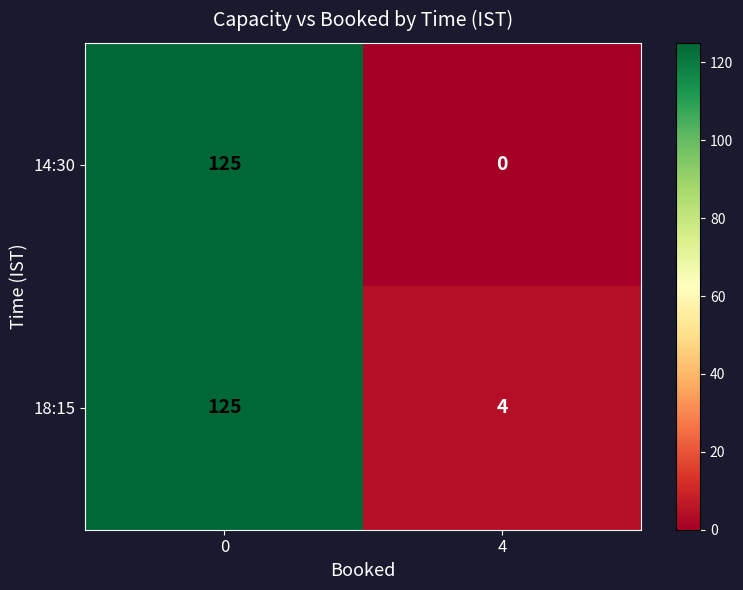

List the series in order of their overall mean, lowest first.

14:30, 18:15